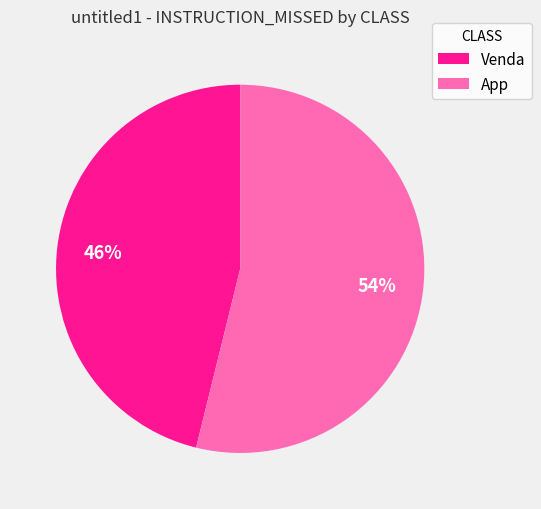

Which category has the biggest portion of the pie?

App